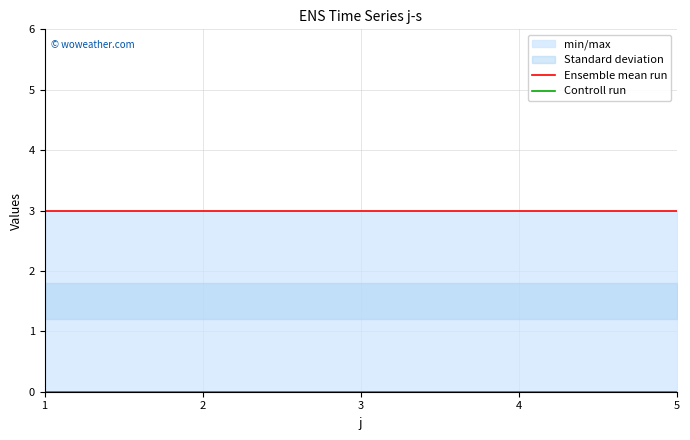

Does the chart display data point markers on the line(s)?

No